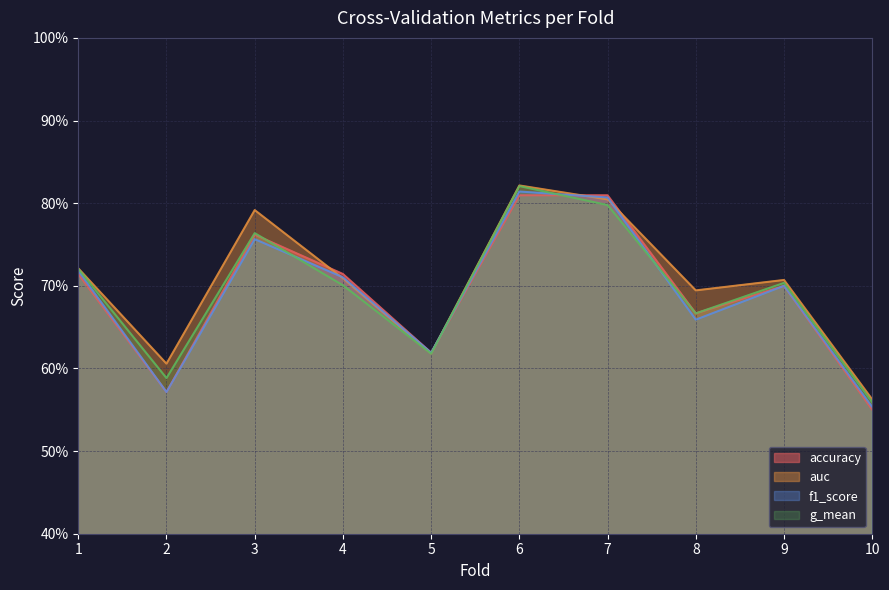

At how many categories does at least one series exceed 0?

10